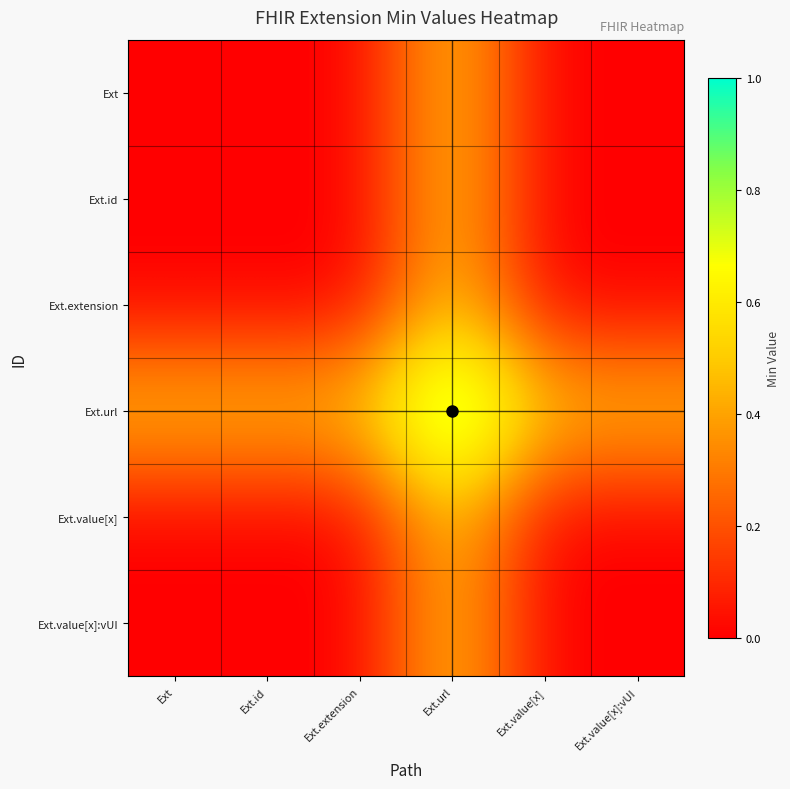

At how many categories does at least one series exceed 0?

6